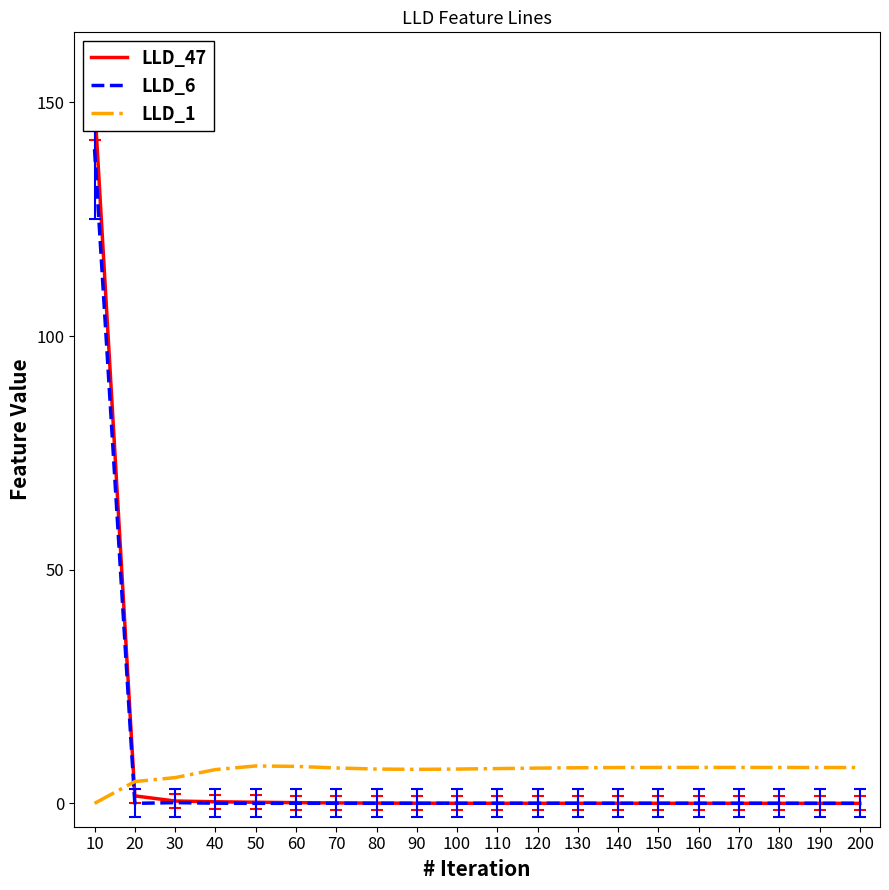

What is the difference between the maximum and second lowest values in the LLD_47 series?

150.0